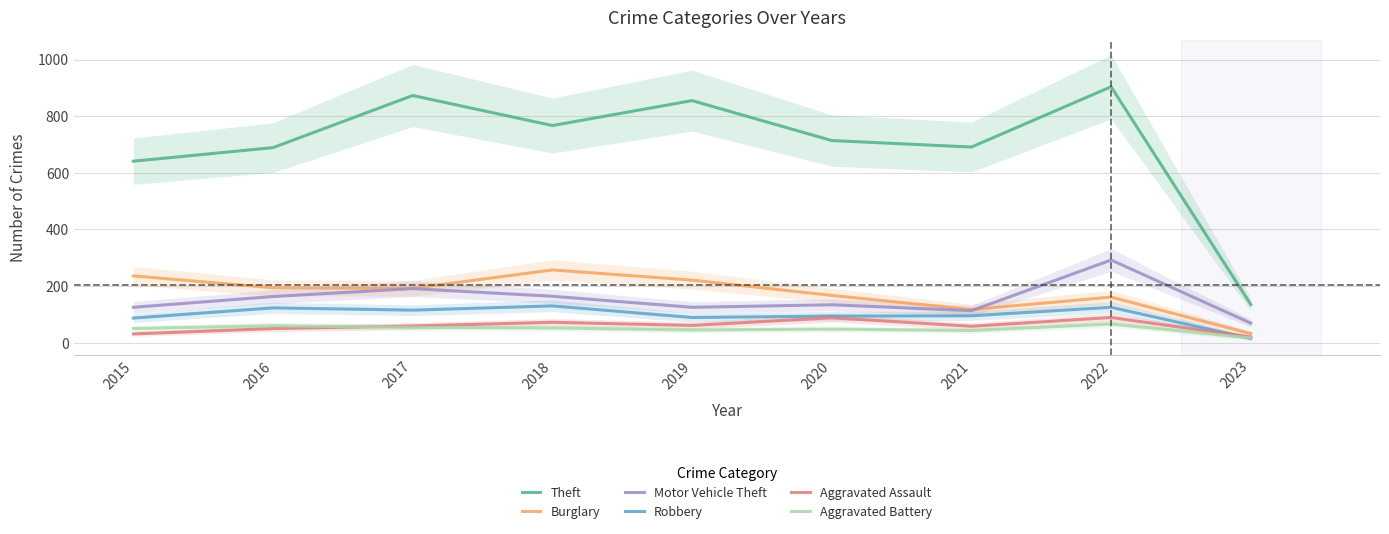

How many values in the Robbery series are below 95?

4